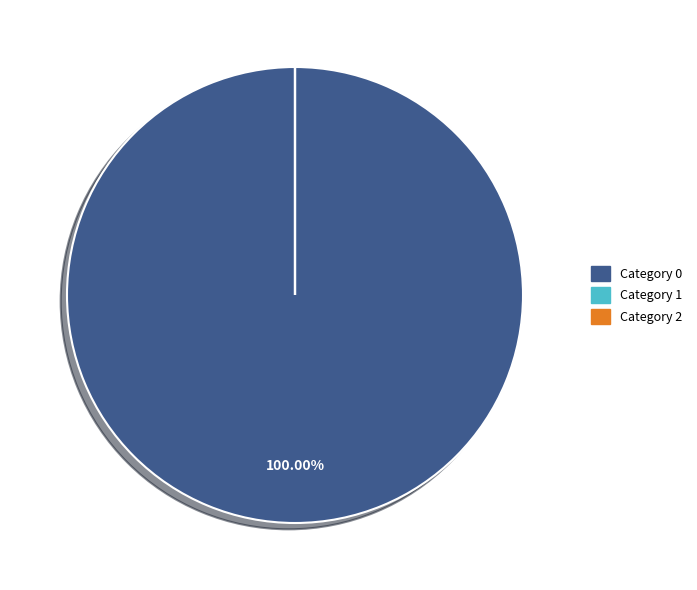

Does Category 0 account for over 50% of the chart?

Yes